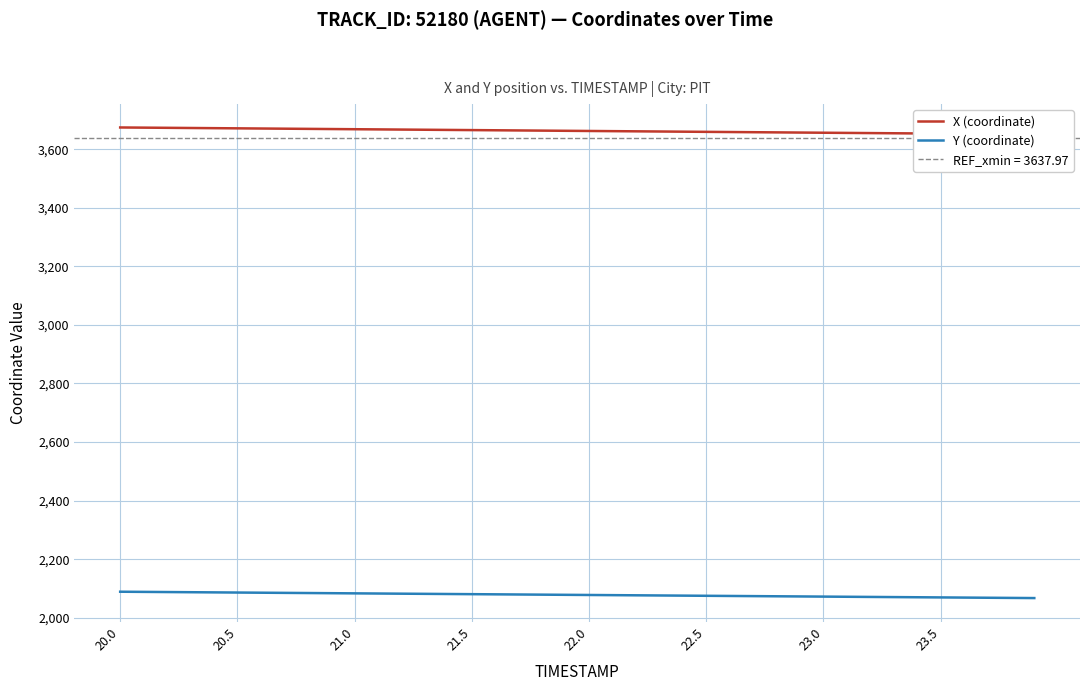

Reading left to right, list all the values displayed in this chart.

X (coordinate): 3674.4	3673.8	3673.2	3672.6	3672.0	3671.4	3670.8	3670.2	3669.6	3669.0	3668.4	3667.8	3667.2	3666.6	3666.0	3665.4	3664.8	3664.2	3663.6	3663.0	3662.4	3661.8	3661.2	3660.6	3660.0	3659.4	3658.8	3658.2	3657.6	3657.0	3656.4	3655.8	3655.2	3654.6	3654.0	3653.4	3652.8	3652.2	3651.6	3651.0
Y (coordinate): 2088.8	2088.3	2087.7	2087.1	2086.6	2086.0	2085.5	2084.9	2084.3	2083.8	2083.2	2082.7	2082.1	2081.6	2081.0	2080.5	2079.9	2079.3	2078.8	2078.2	2077.7	2077.1	2076.6	2076.0	2075.5	2074.9	2074.4	2073.8	2073.2	2072.7	2072.1	2071.6	2071.0	2070.5	2069.9	2069.4	2068.8	2068.2	2067.7	2067.1